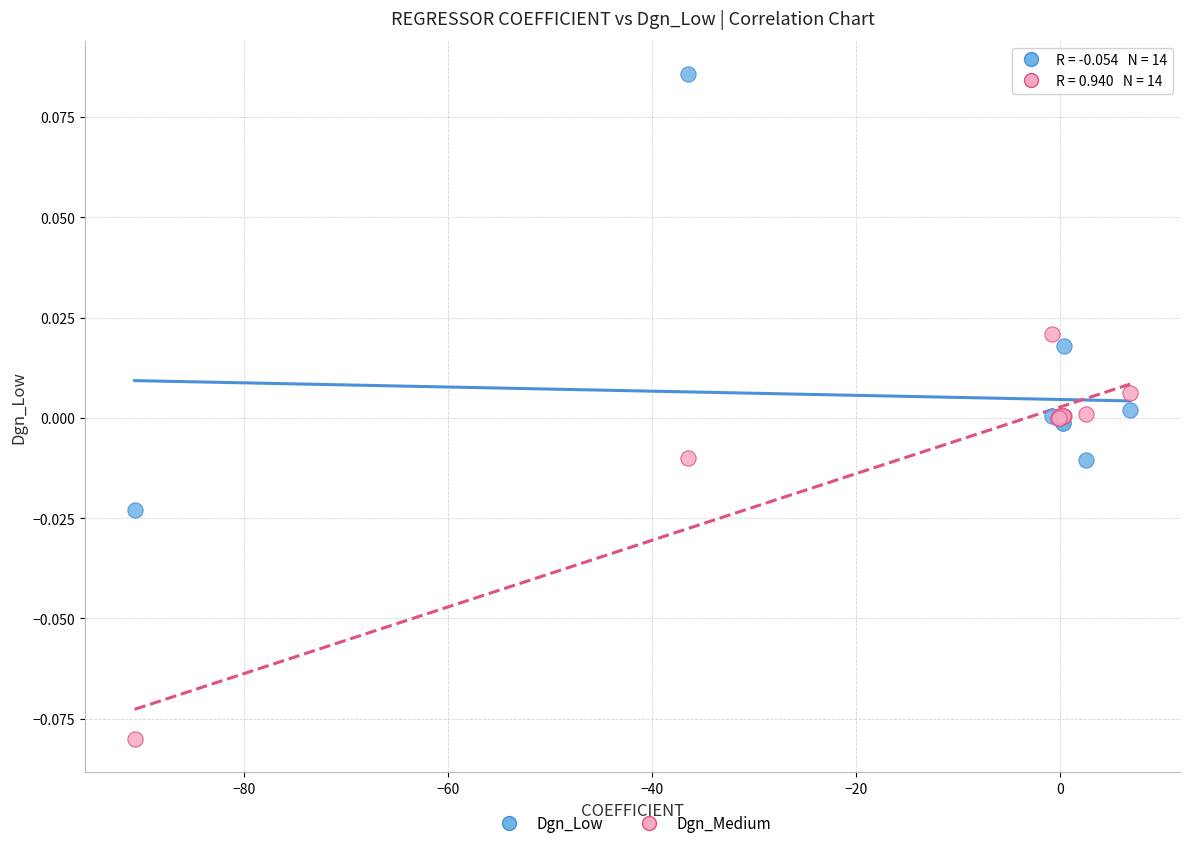

Which series has the widest spread of Y values?

Dgn_Low